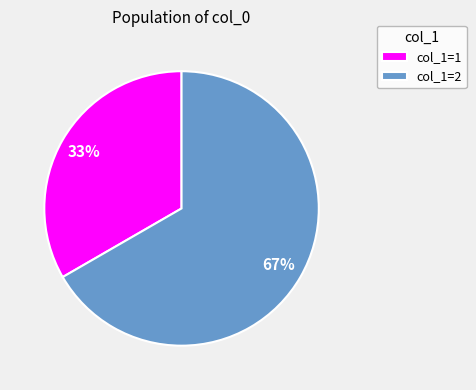

Combined, do col_1=1 and col_1=2 account for over 50%?

Yes